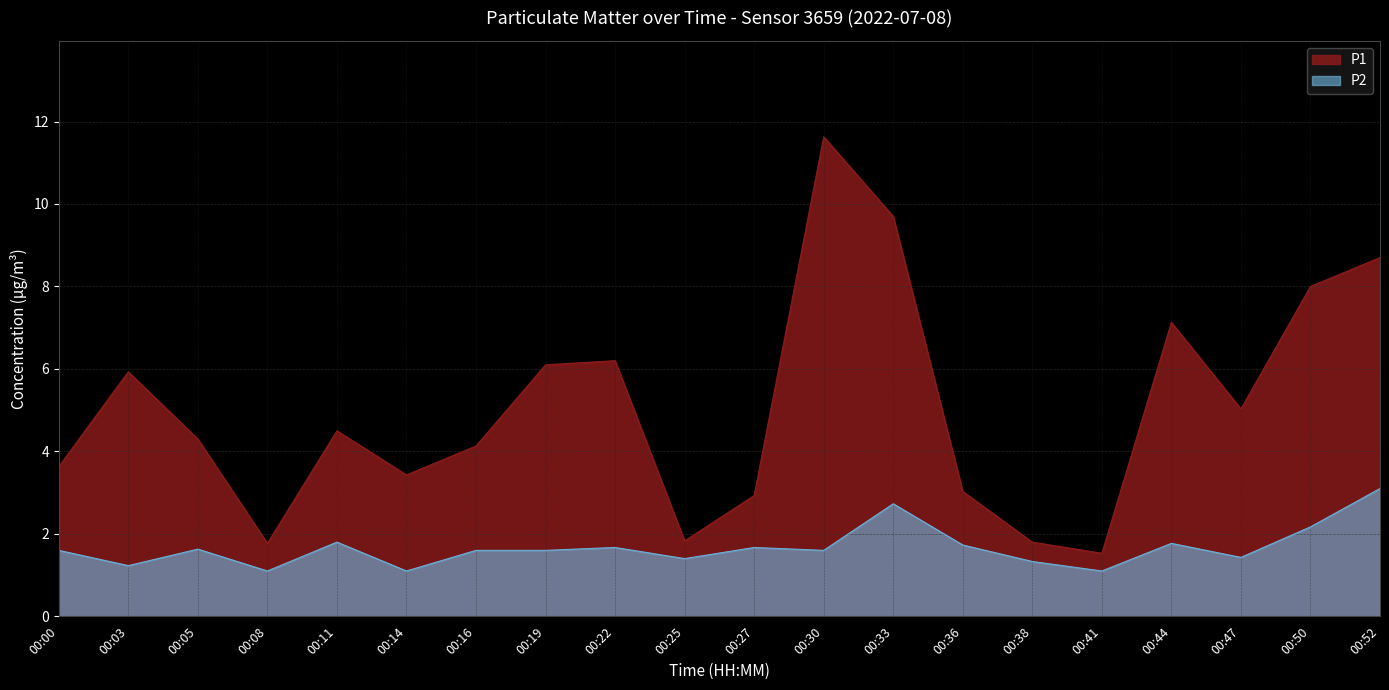

In P1, how many points are higher than both neighbors (excluding endpoints)?

5